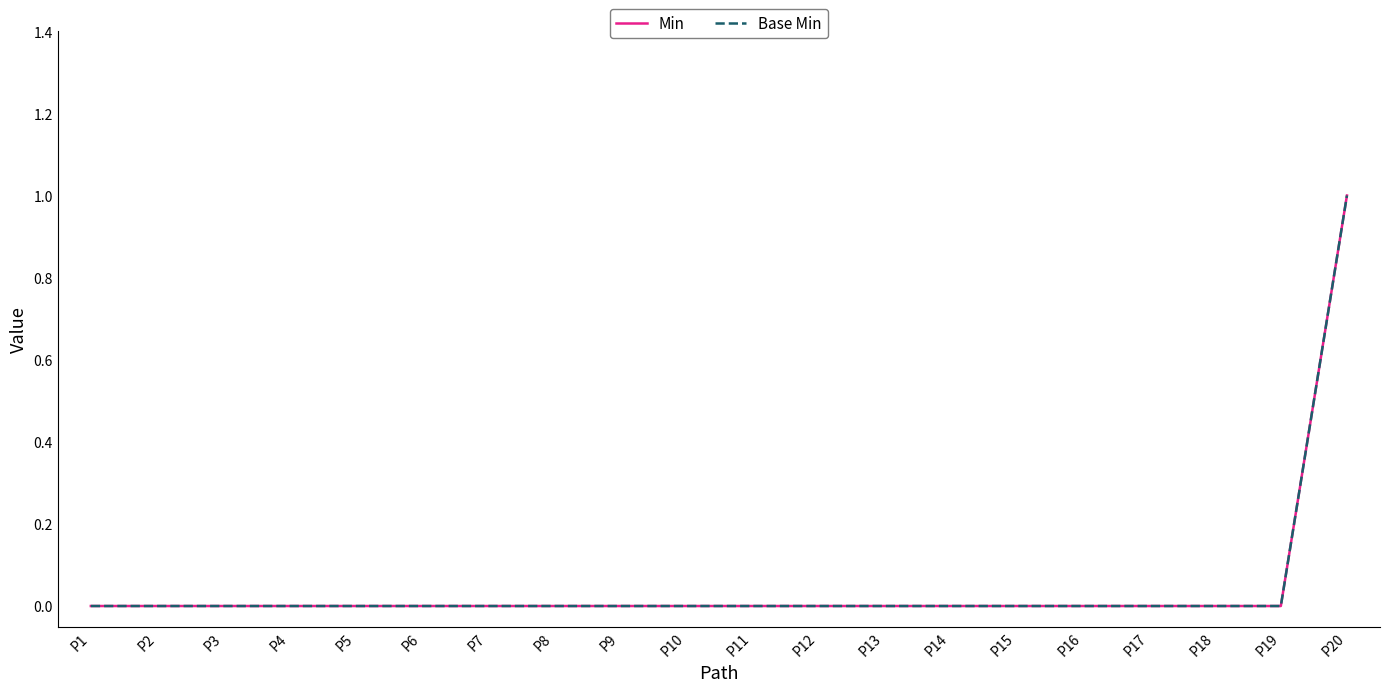

Does the chart display data point markers on the line(s)?

No